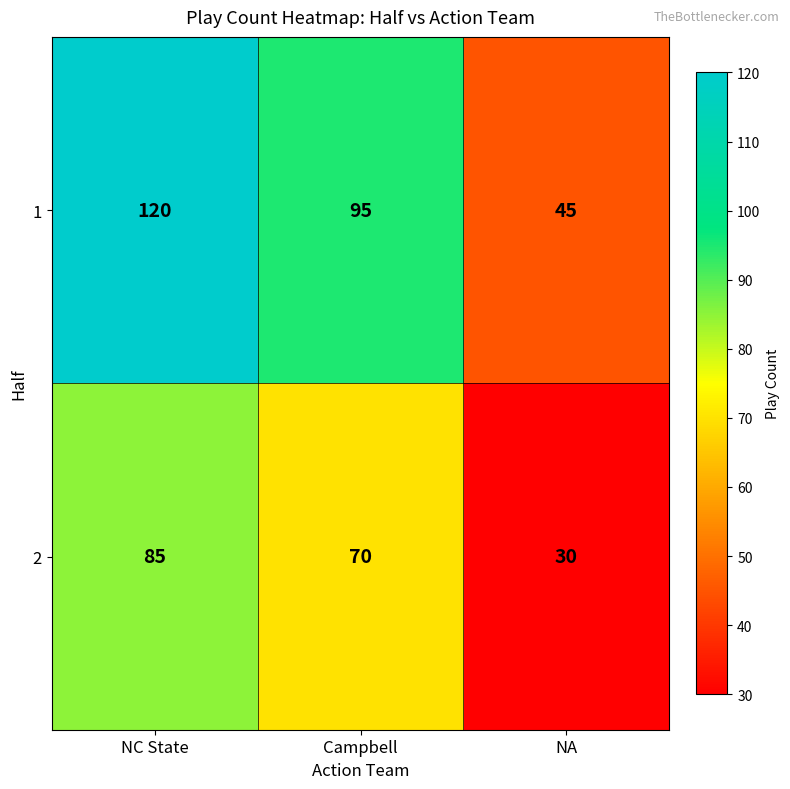

How many series are shown in this chart?

2